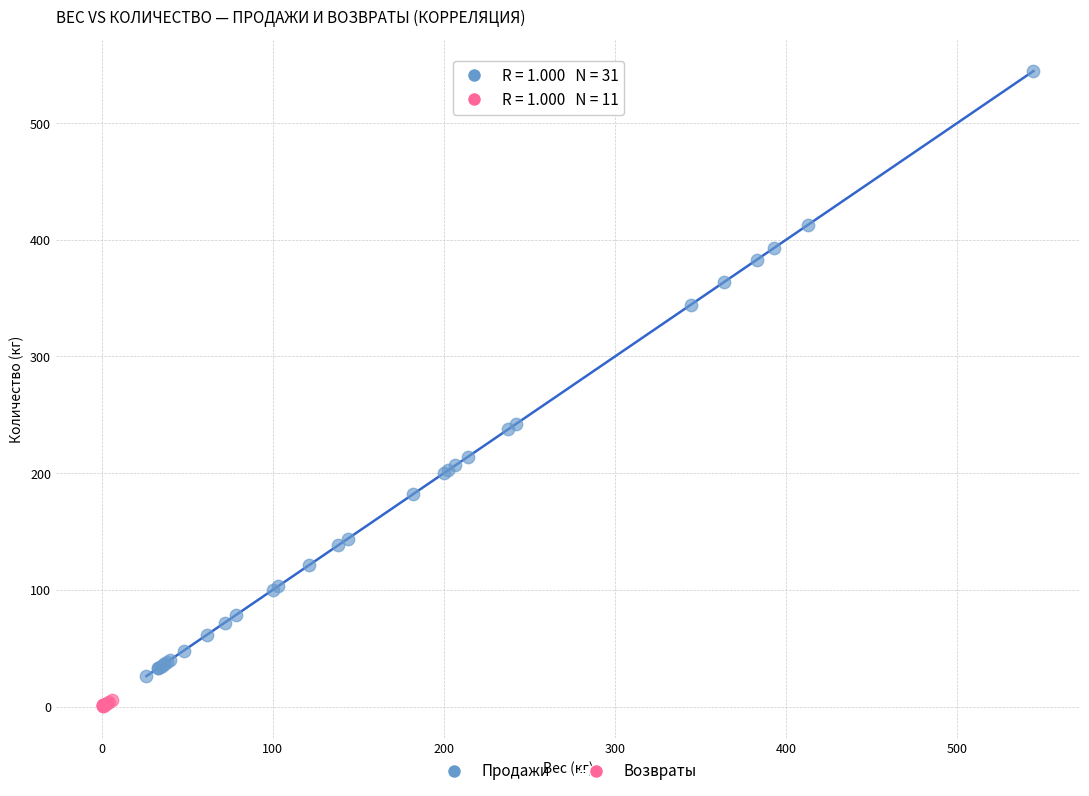

Which series reaches the minimum Y coordinate?

Возвраты